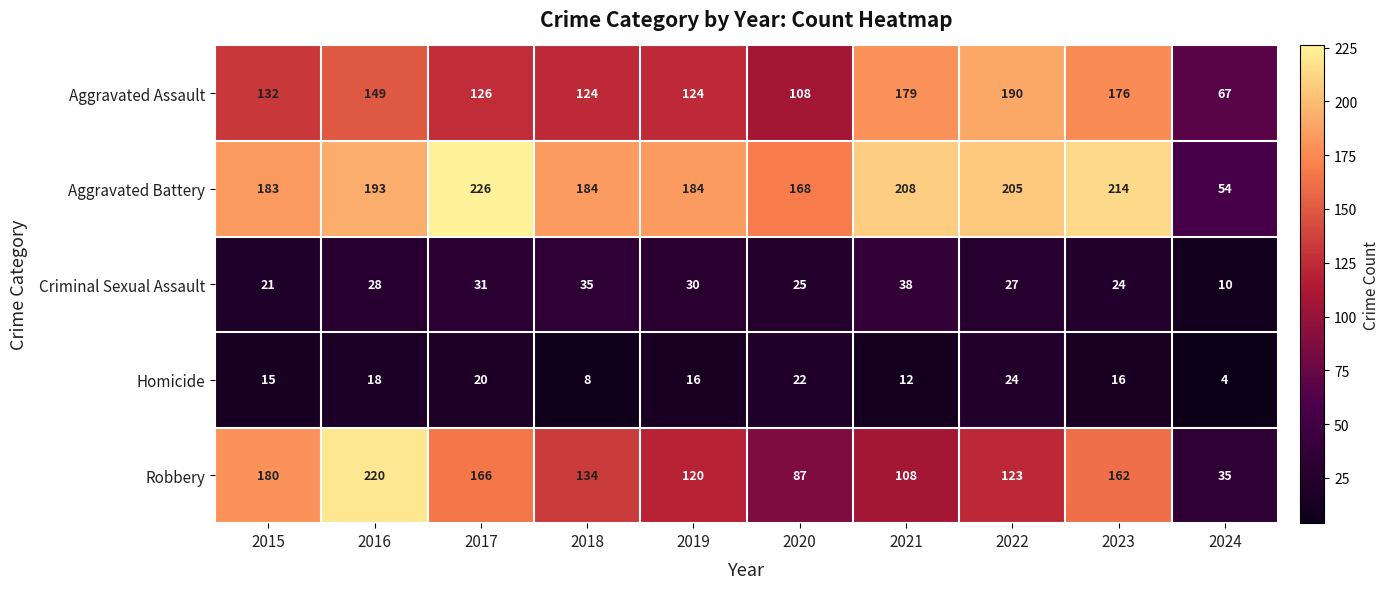

Rank the categories by Robbery value from highest to lowest.

2016, 2015, 2017, 2023, 2018, 2022, 2019, 2021, 2020, 2024